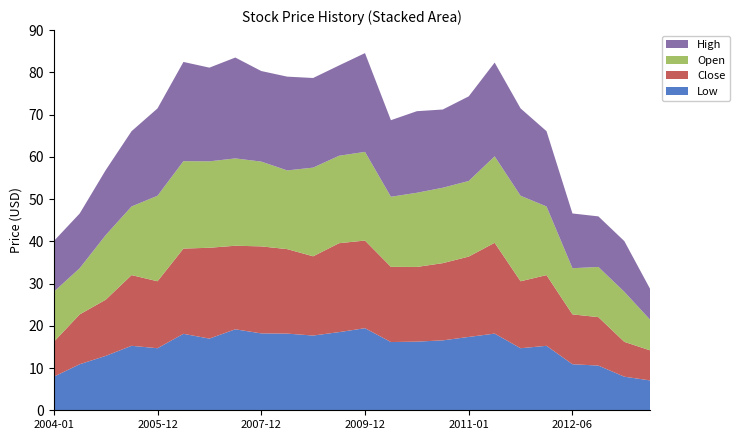

Reading left to right, transcribe all the data shown in this chart.

Open: 2004-01=11.8	2004-06=10.9	2004-12=15.3	2005-06=16.2	2005-12=20.2	2006-06=20.7	2006-12=20.5	2007-06=20.7	2007-12=20.1	2008-06=18.6	2008-12=21.0	2009-06=20.7	2009-12=21.0	2010-01=16.6	2010-06=17.6	2010-12=17.9	2011-01=17.9	2011-06=20.5	2011-12=20.2	2012-01=16.2	2012-06=10.9	2012-12=11.9	2013-01=11.8	2013-04=7.2
Low: 2004-01=8.0	2004-06=10.9	2004-12=12.9	2005-06=15.3	2005-12=14.7	2006-06=18.1	2006-12=17.0	2007-06=19.2	2007-12=18.2	2008-06=18.1	2008-12=17.7	2009-06=18.5	2009-12=19.4	2010-01=16.1	2010-06=16.2	2010-12=16.5	2011-01=17.4	2011-06=18.1	2011-12=14.7	2012-01=15.3	2012-06=10.9	2012-12=10.6	2013-01=8.0	2013-04=7.1
Close: 2004-01=8.2	2004-06=11.8	2004-12=13.3	2005-06=16.7	2005-12=15.8	2006-06=20.2	2006-12=21.5	2007-06=19.8	2007-12=20.6	2008-06=20.0	2008-12=18.8	2009-06=21.0	2009-12=20.8	2010-01=17.8	2010-06=17.7	2010-12=18.3	2011-01=19.0	2011-06=21.5	2011-12=15.8	2012-01=16.7	2012-06=11.8	2012-12=11.5	2013-01=8.2	2013-04=7.1
High: 2004-01=12.0	2004-06=13.0	2004-12=15.4	2005-06=17.8	2005-12=20.7	2006-06=23.5	2006-12=22.2	2007-06=23.9	2007-12=21.4	2008-06=22.2	2008-12=21.2	2009-06=21.4	2009-12=23.4	2010-01=18.1	2010-06=19.3	2010-12=18.5	2011-01=20.0	2011-06=22.2	2011-12=20.7	2012-01=17.8	2012-06=13.0	2012-12=12.0	2013-01=12.0	2013-04=7.3